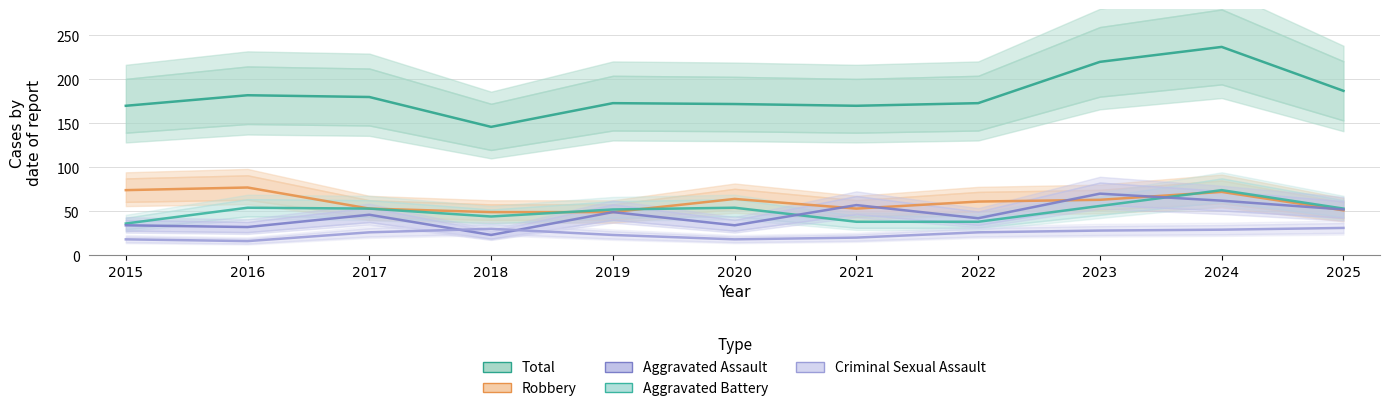

What is the minimum value shown in the chart?

16